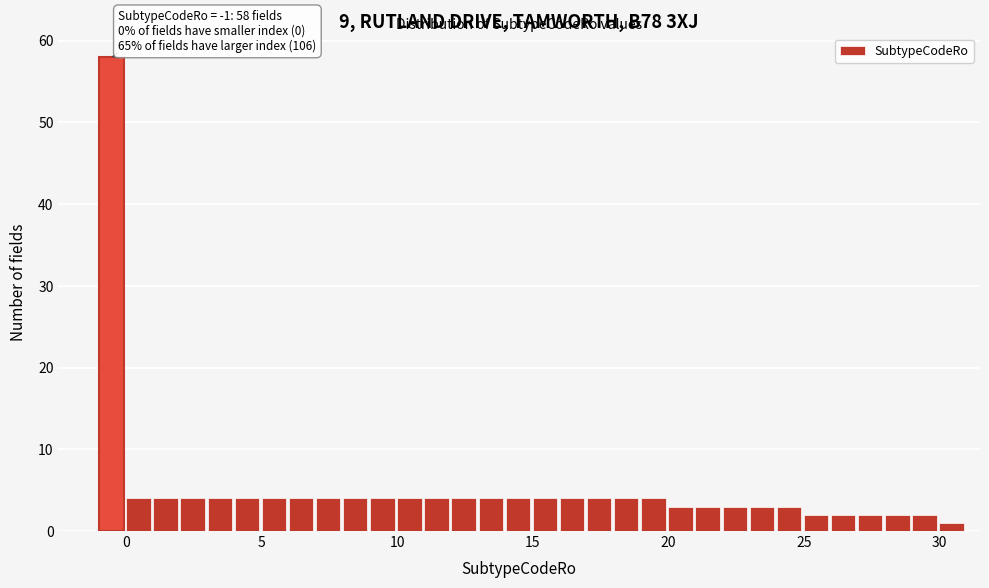

Around what value on the x-axis is the tallest bar? Give the approximate position of its centre, as read against the axis.

-0.5